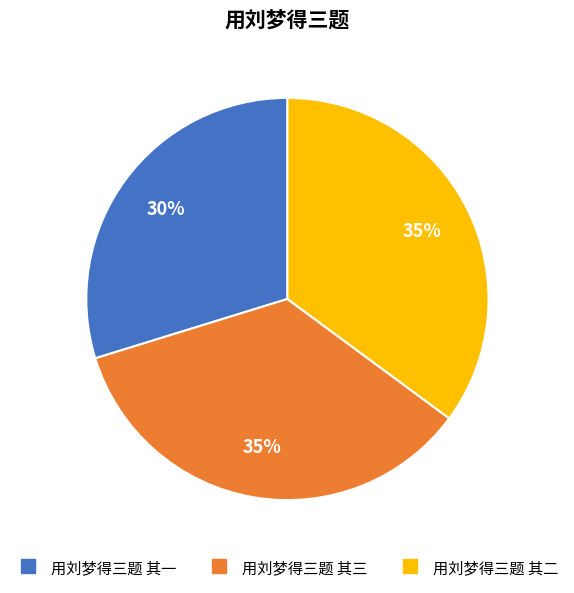

Do 用刘梦得三题 其三 and 用刘梦得三题 其一 together represent more than half of the pie?

Yes